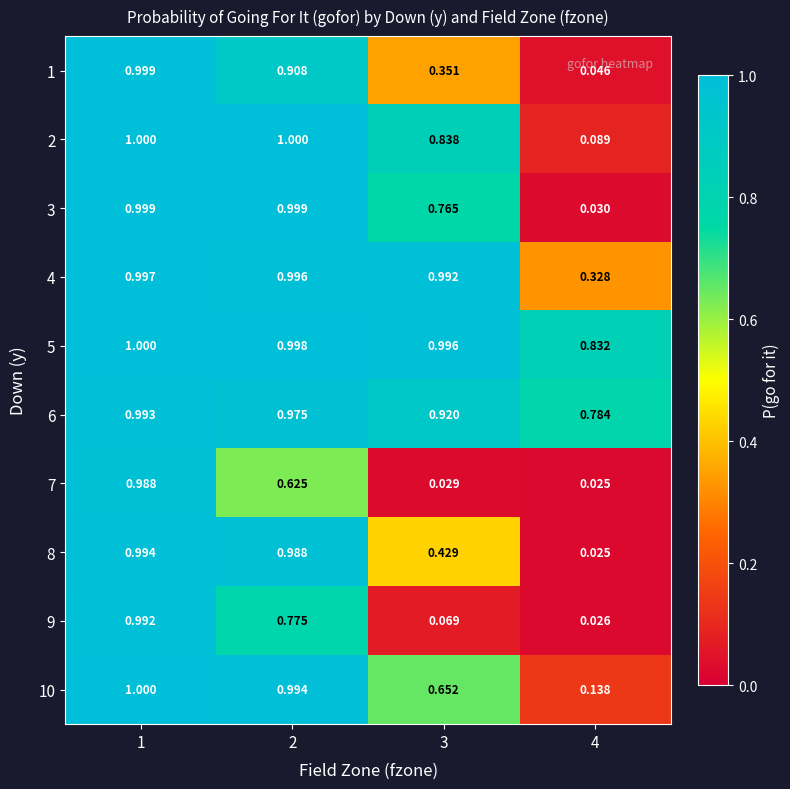

Is the value of 8 at 4 greater than the value of 4 at 2?

No